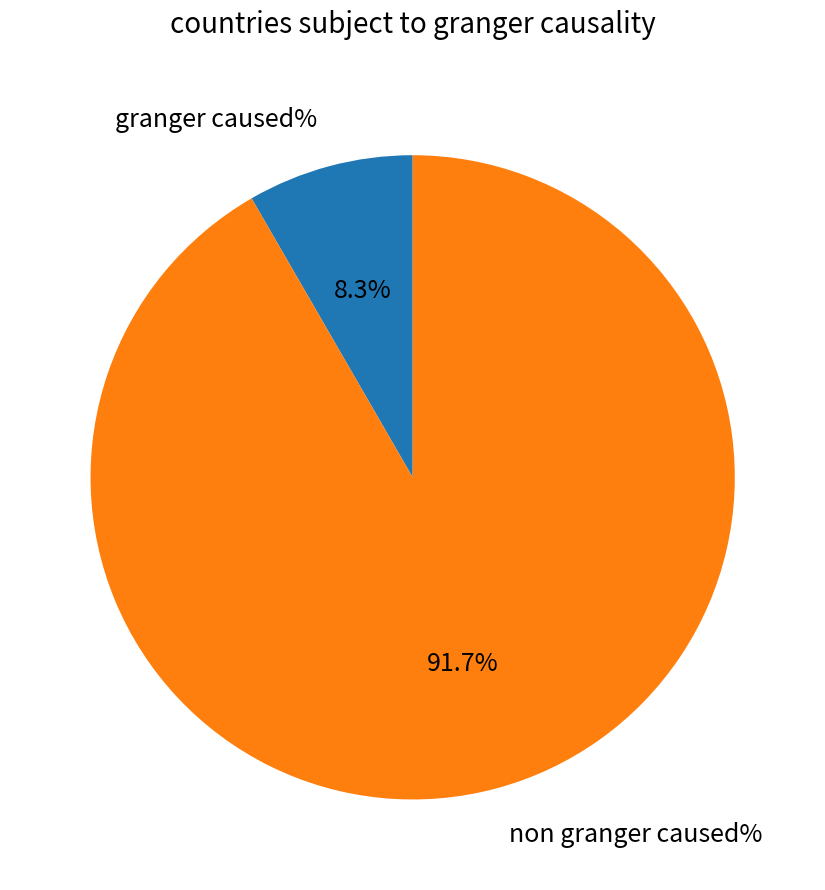

Rank the categories by value from highest to lowest.

non granger caused%, granger caused%